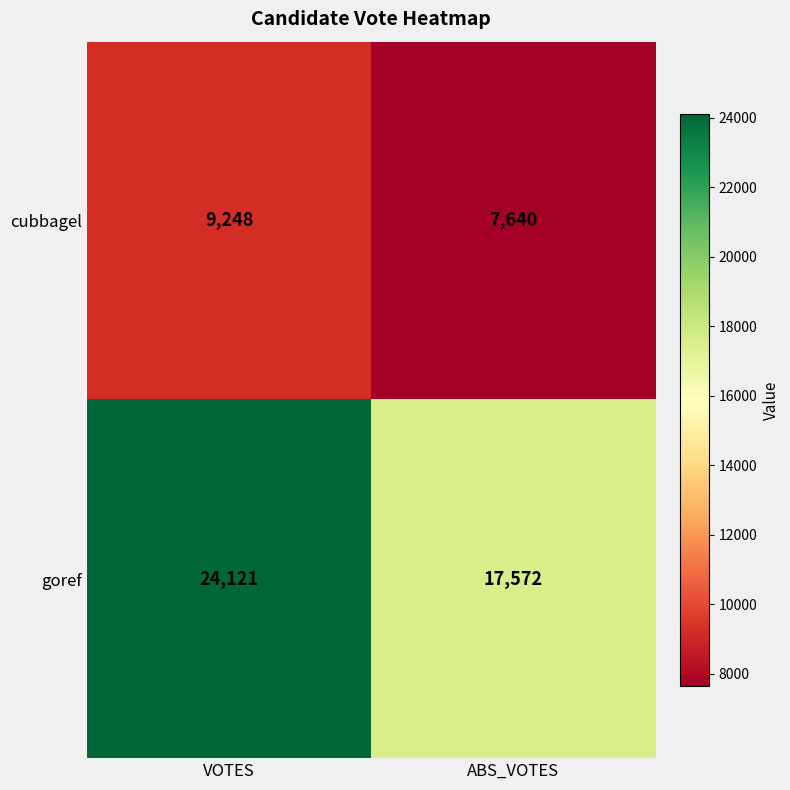

What value does the cubbagel series have at ABS_VOTES, to the nearest 50?

7650